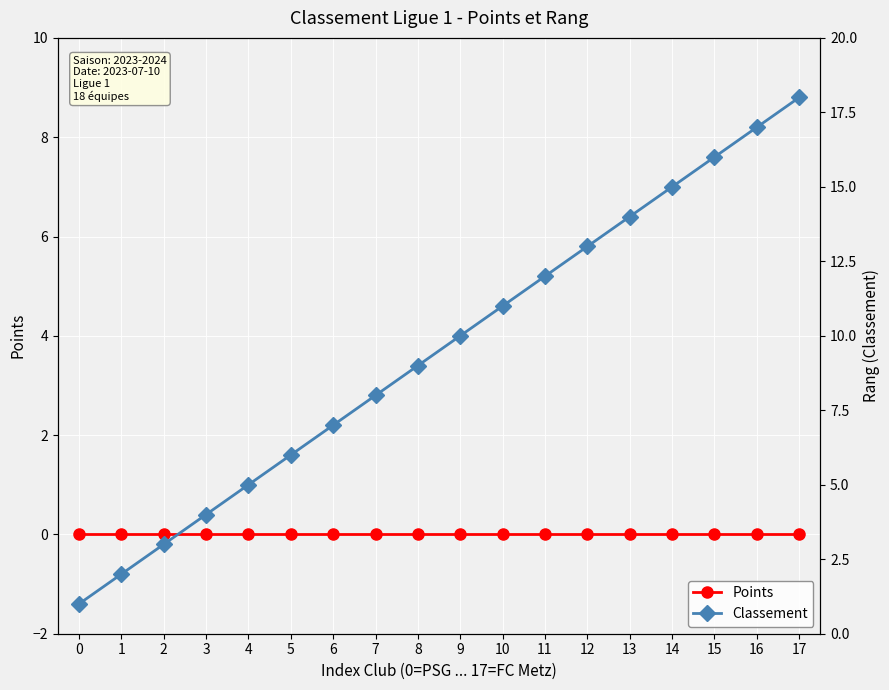

Rank the categories by Classement value from highest to lowest.

17, 16, 15, 14, 13, 12, 11, 10, 9, 8, 7, 6, 5, 4, 3, 2, 1, 0